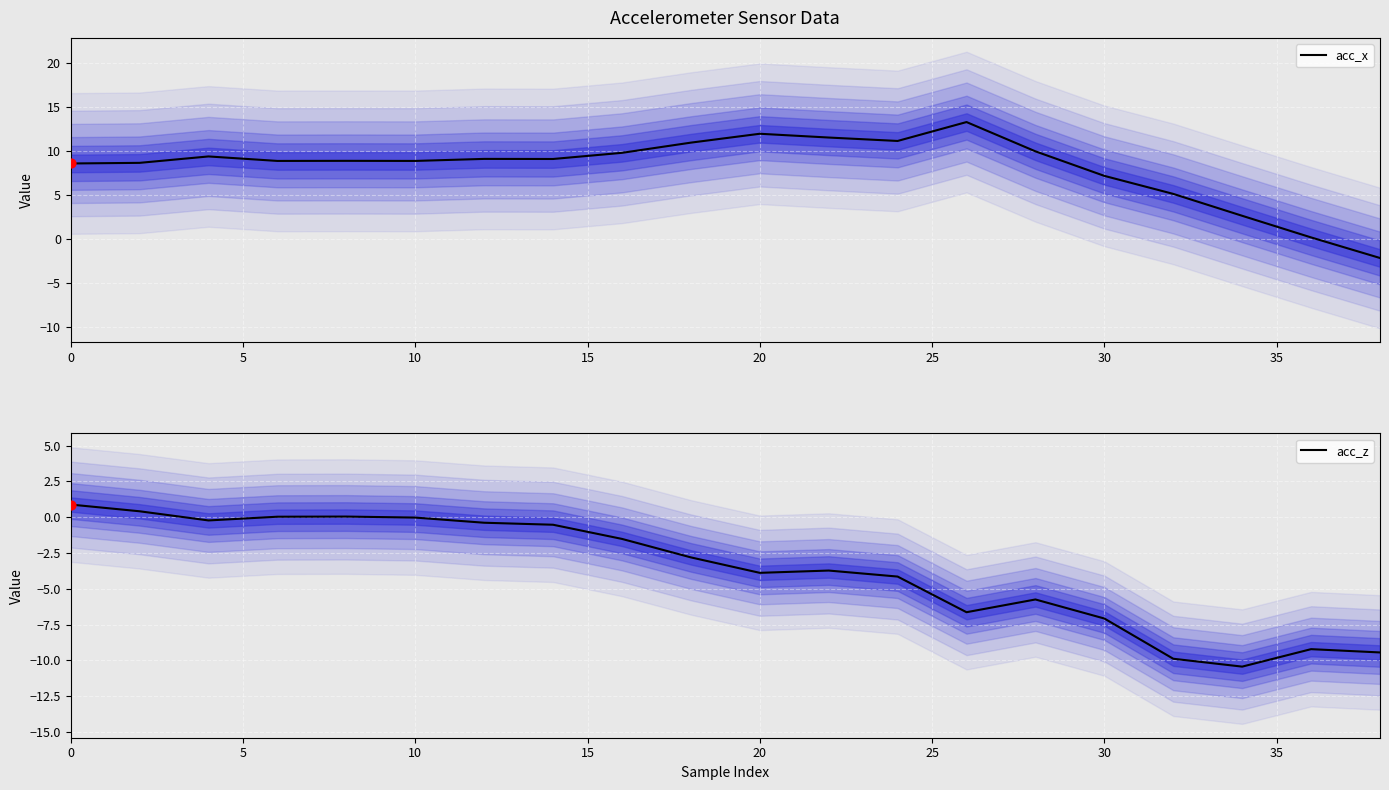

At how many categories does at least one series exceed 3?

17